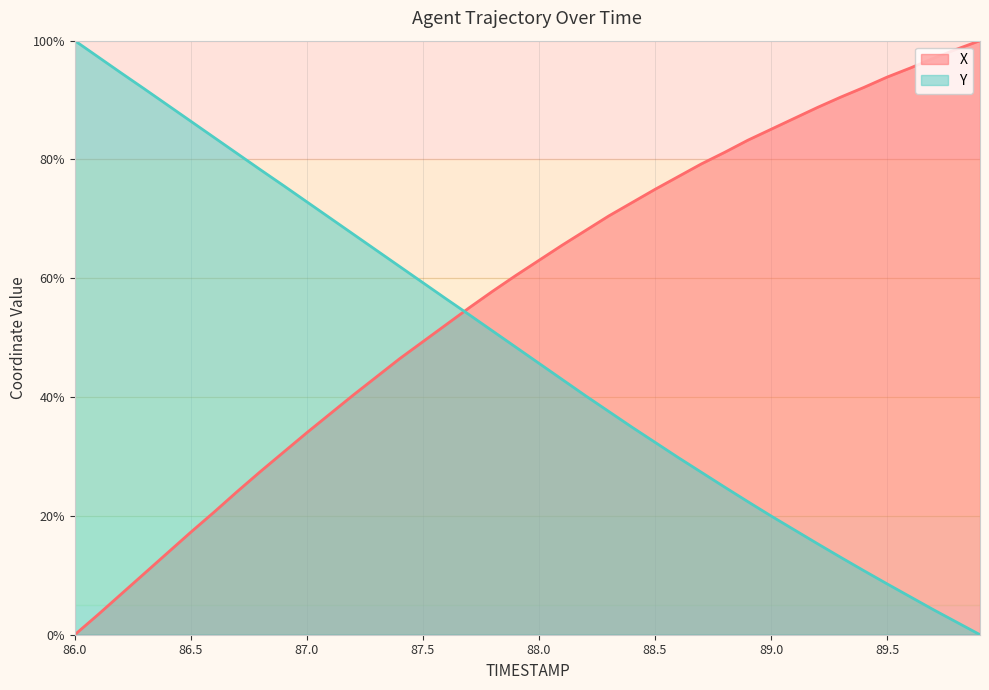

What is the sum of all Y values?

1920.3